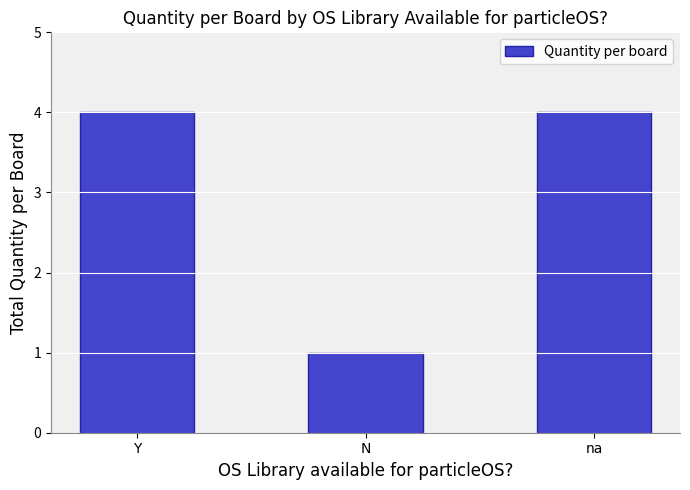

Are the bars horizontal?

No